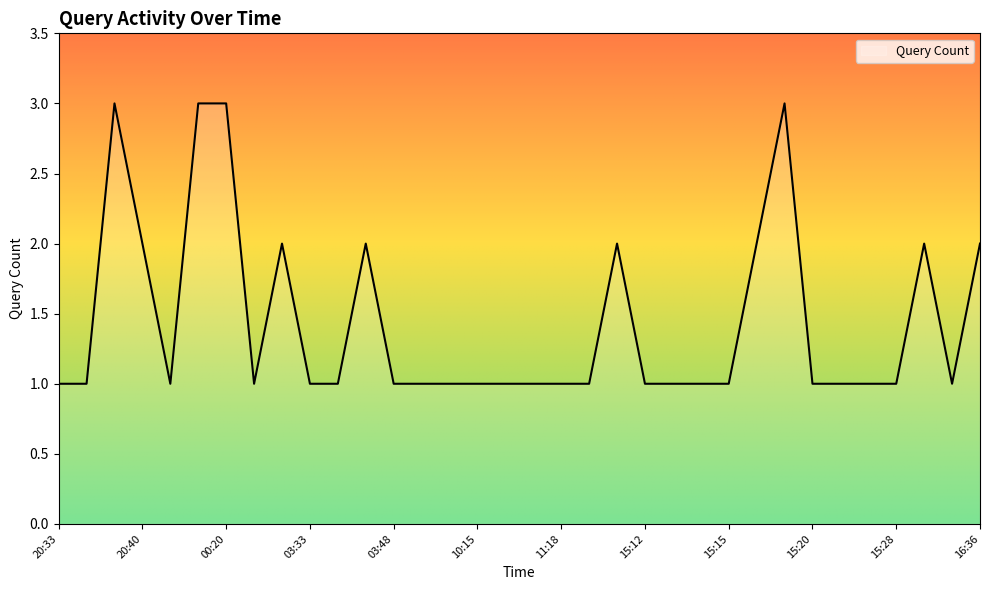

What is the greatest value displayed?

3